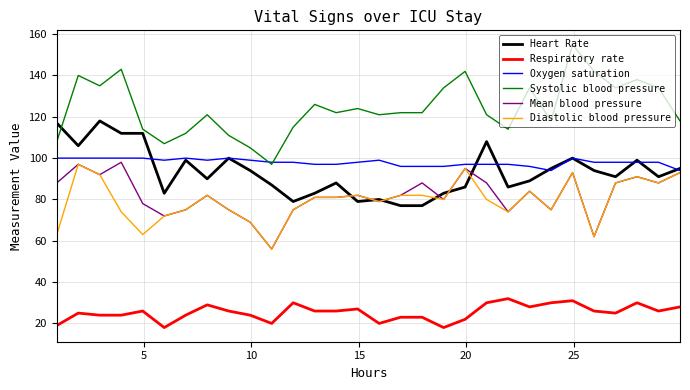

How many lines are shown in the chart?

6